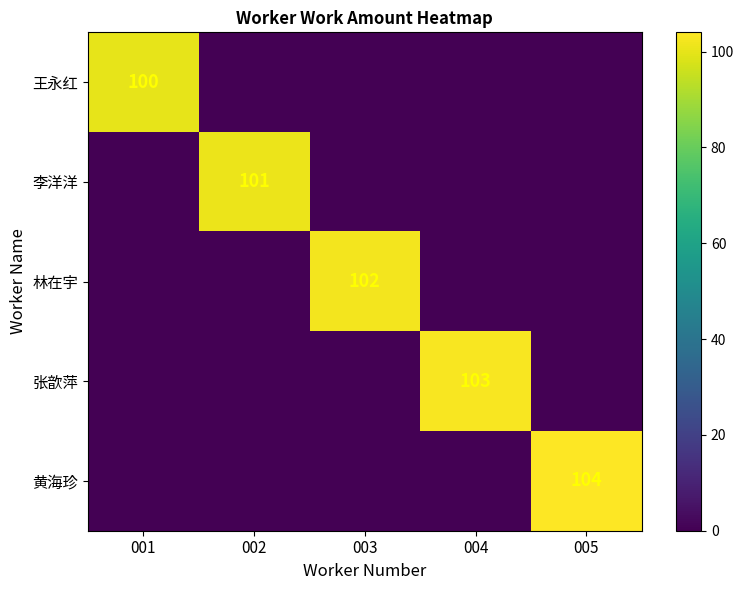

The 李洋洋 series shows 69 at 002. True or false?

False